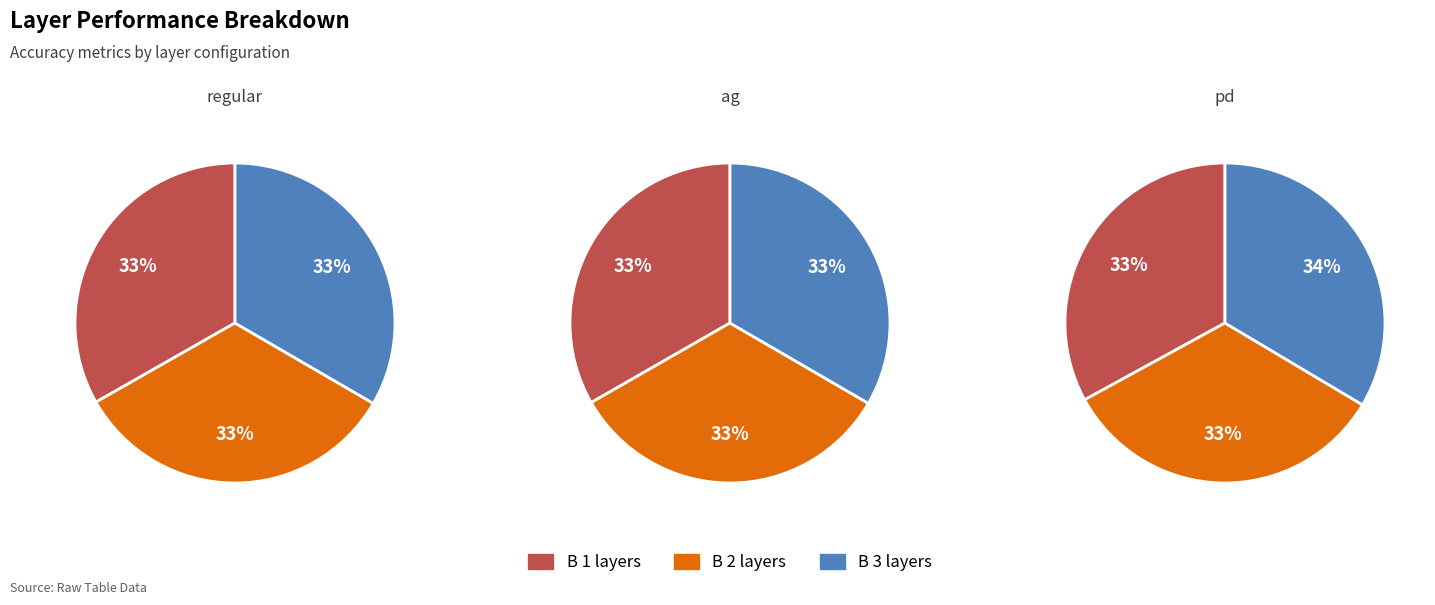

What is the spread (max minus min) of values at B 3 layers?

0.4